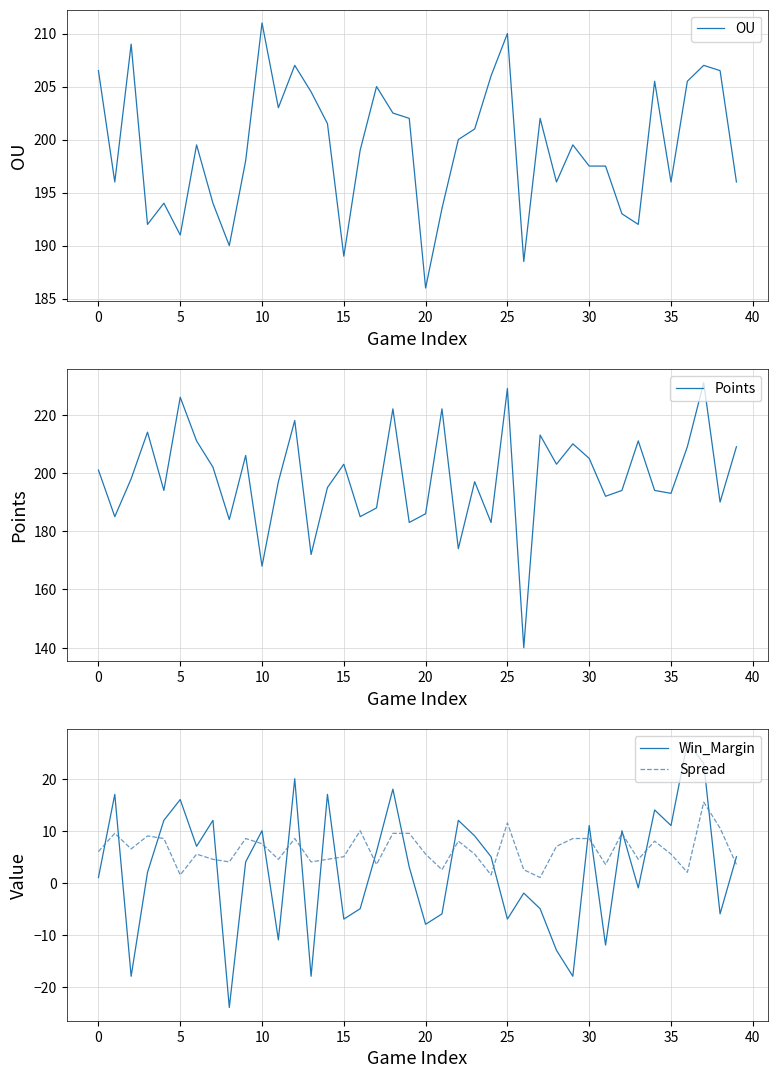

Is it true that Win_Margin equals -7.0 at 15?

True